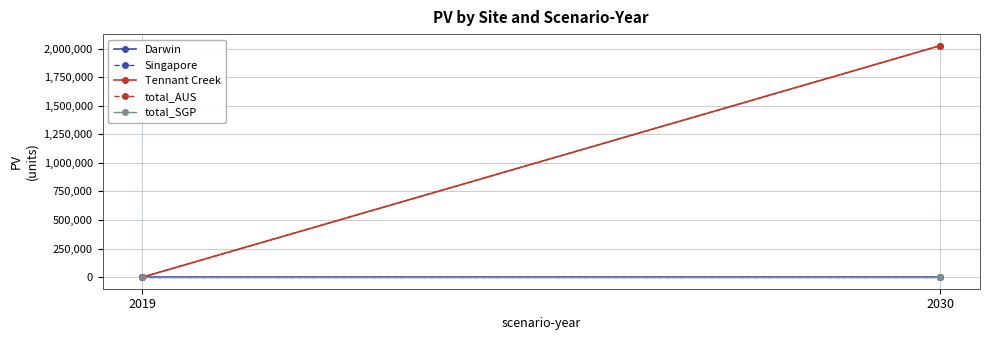

Is this an area chart (filled region under the line)?

No